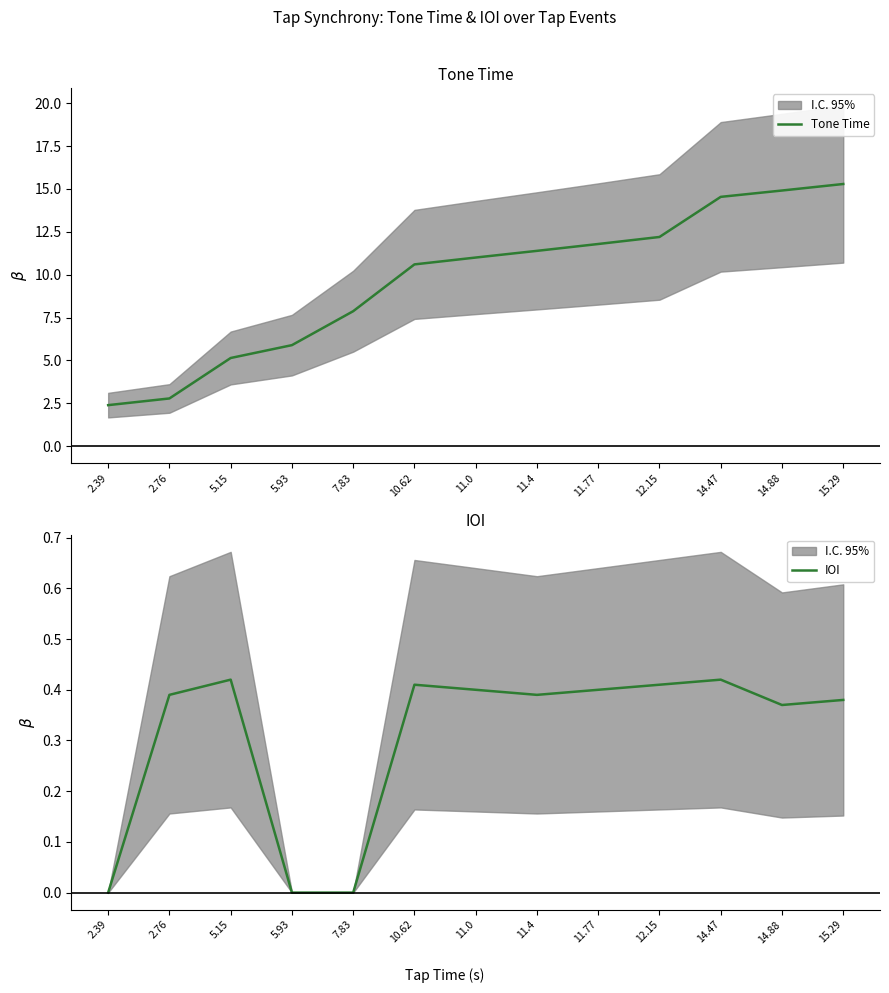

Which series has the widest spread of values?

Tone Time